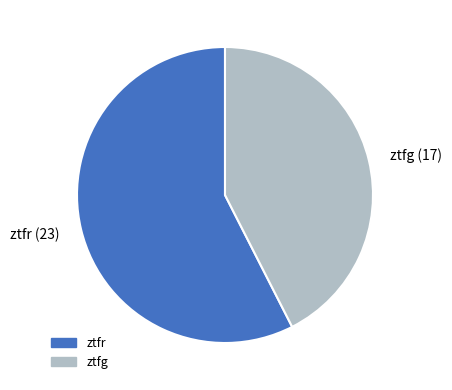

Is there any slice that represents more than half of the pie?

Yes